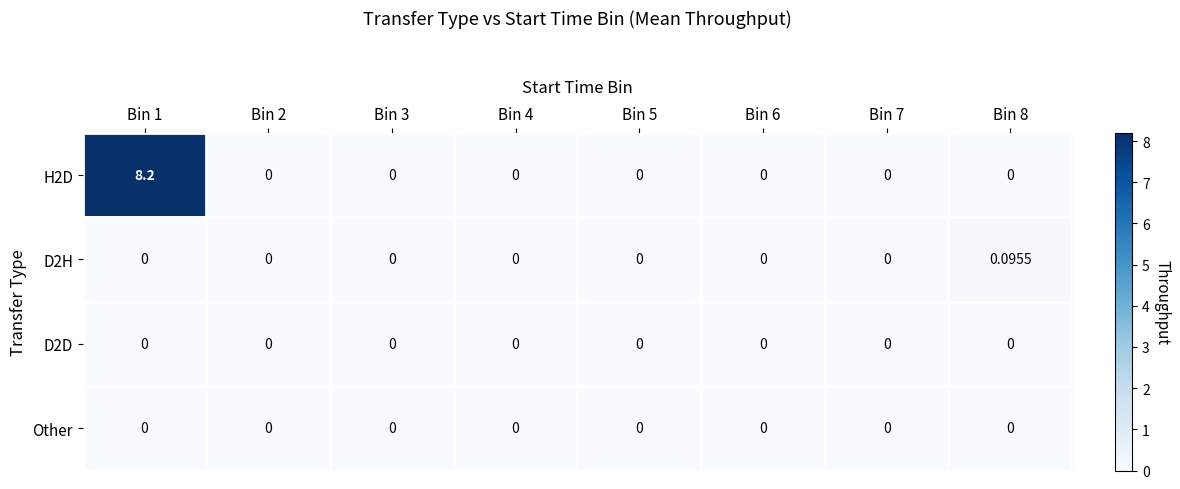

Which label corresponds to the smallest value in the chart?

Bin 2